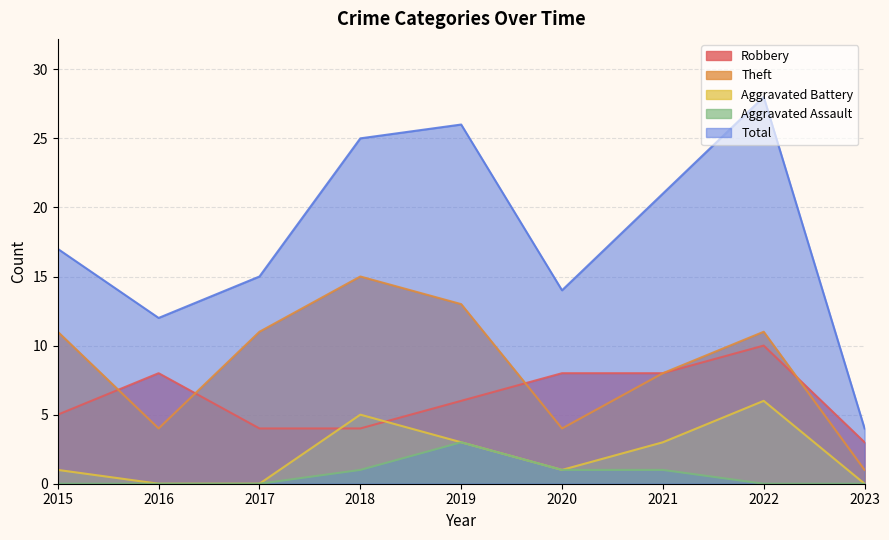

Reading left to right, transcribe all the data shown in this chart.

Robbery: 2015=5	2016=8	2017=4	2018=4	2019=6	2020=8	2021=8	2022=10	2023=3
Theft: 2015=11	2016=4	2017=11	2018=15	2019=13	2020=4	2021=8	2022=11	2023=1
Aggravated Battery: 2015=1	2016=0	2017=0	2018=5	2019=3	2020=1	2021=3	2022=6	2023=0
Aggravated Assault: 2015=0	2016=0	2017=0	2018=1	2019=3	2020=1	2021=1	2022=0	2023=0
Total: 2015=17	2016=12	2017=15	2018=25	2019=26	2020=14	2021=21	2022=28	2023=4